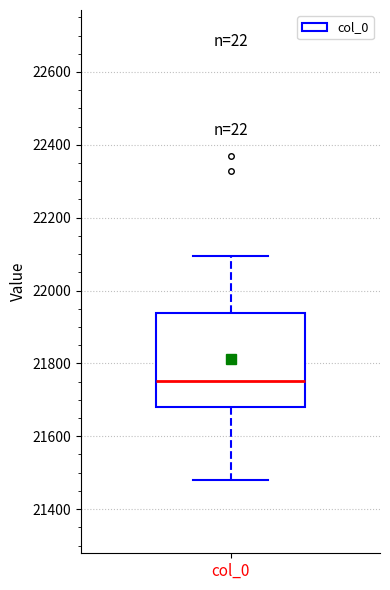

Read this box plot against the y-axis: the position of the median line, the range covered by the box, and the ends of both whiskers. The values are not printed on the chart, so give them approximately, as read against the axis.

median 21760, box 21680 to 21940, whiskers 21480 to 22100